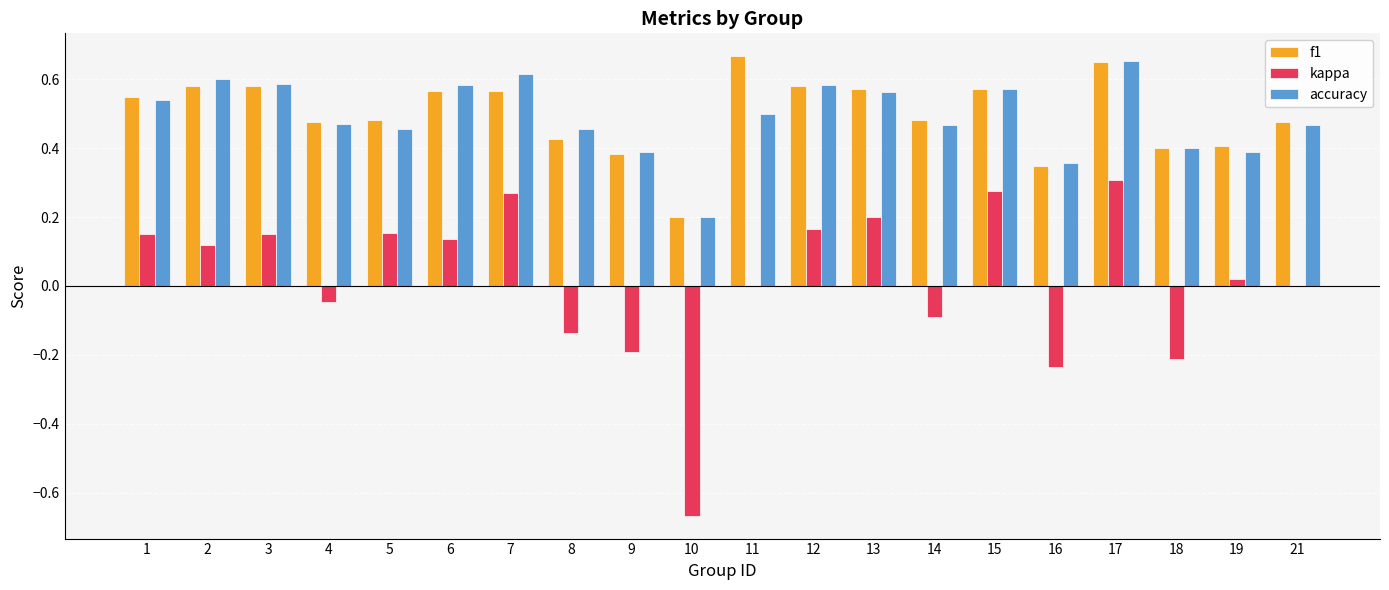

At which category is the sum across all series the highest?

17